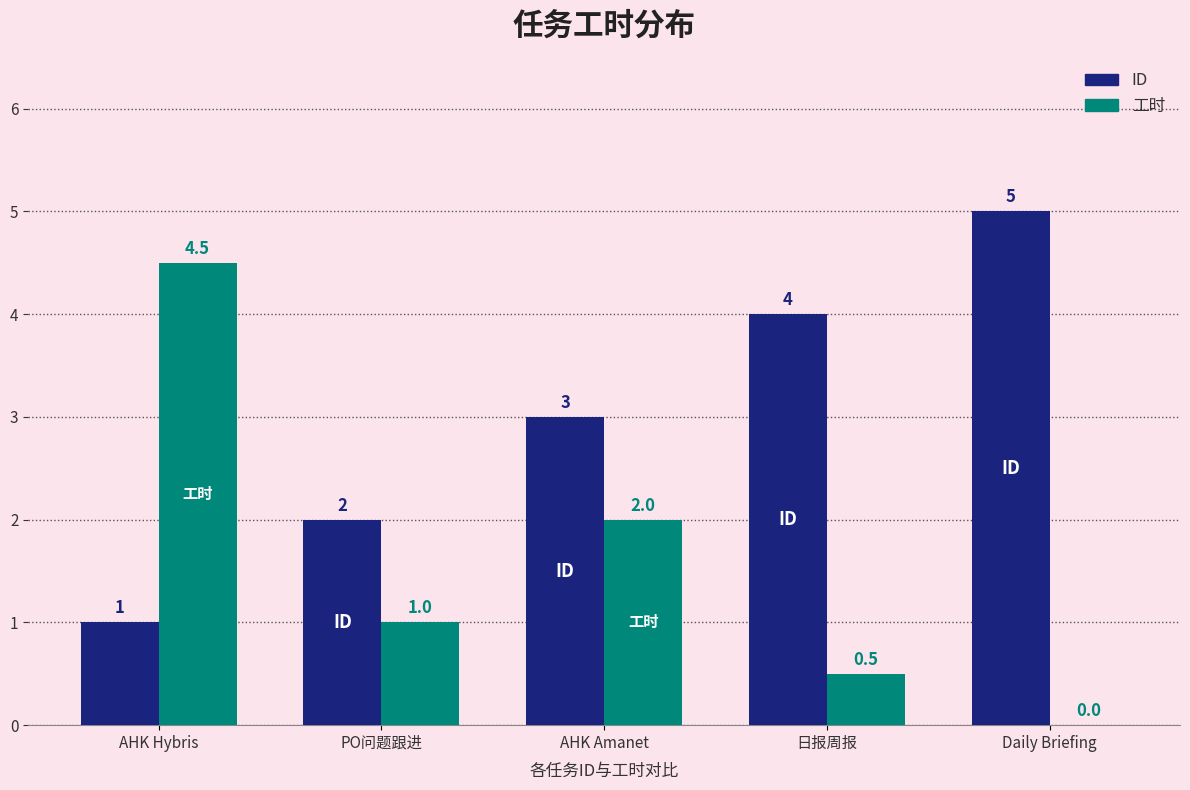

Reading right to left, transcribe all the data shown in this chart.

ID: 5.0	4.0	3.0	2.0	1.0
工时: 0.0	0.5	2.0	1.0	4.5